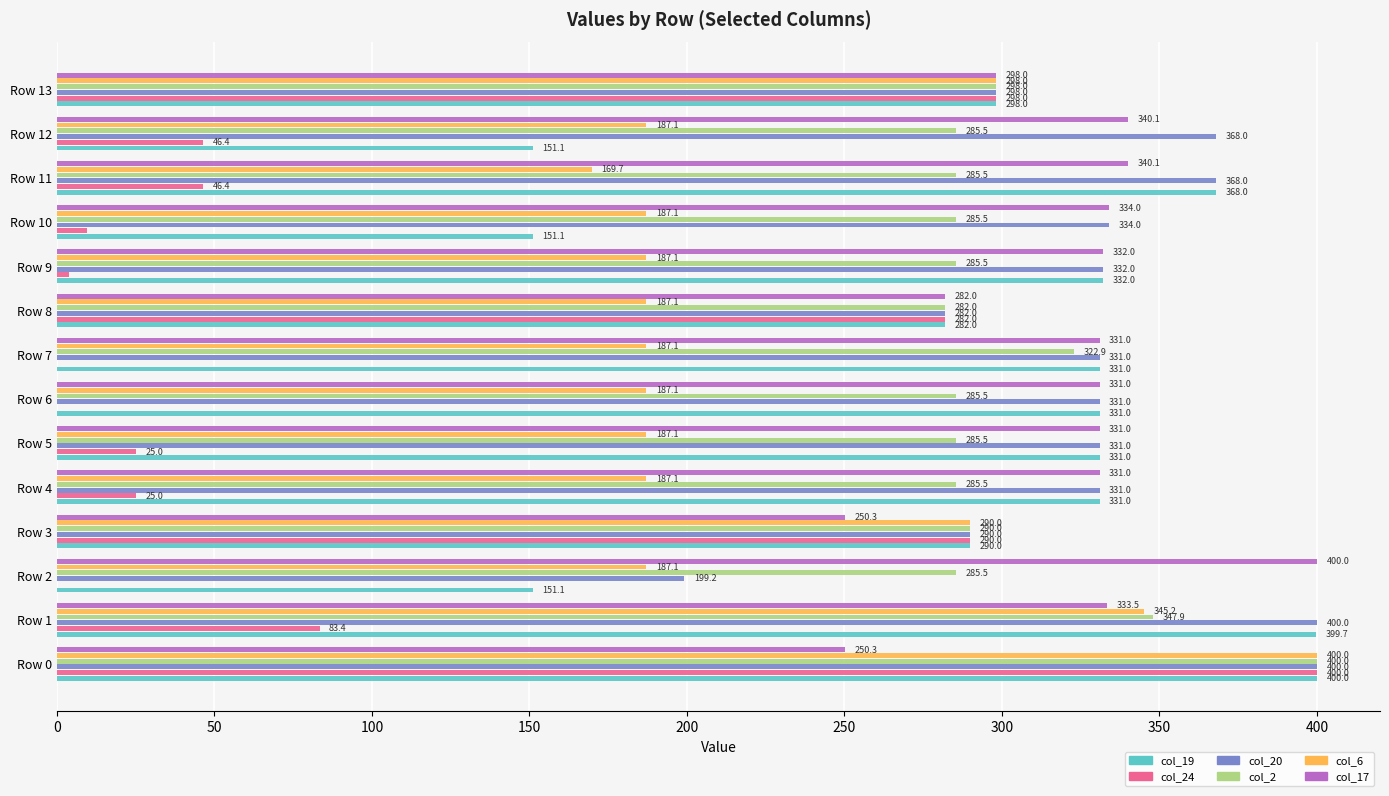

Is the value of col_6 at Row 6 greater than the value of col_2 at Row 13?

No